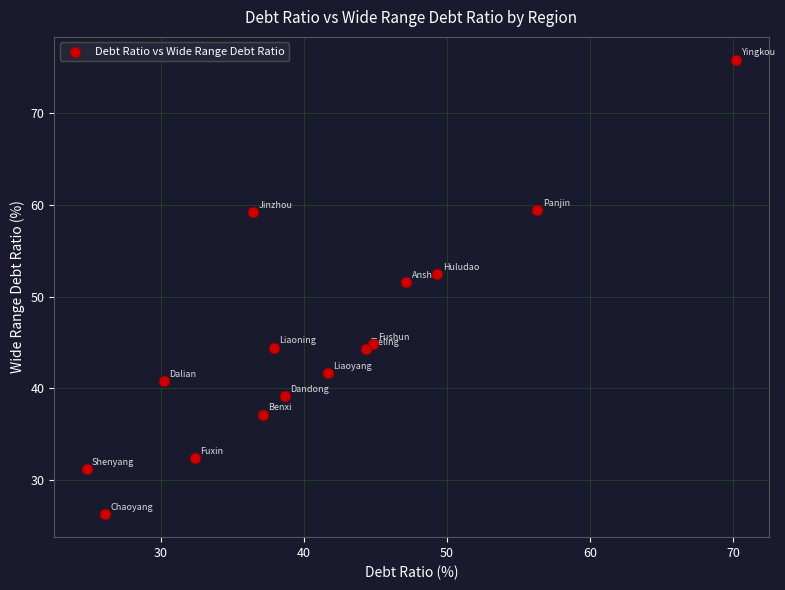

What is the range of Y values (max minus min)?

49.6